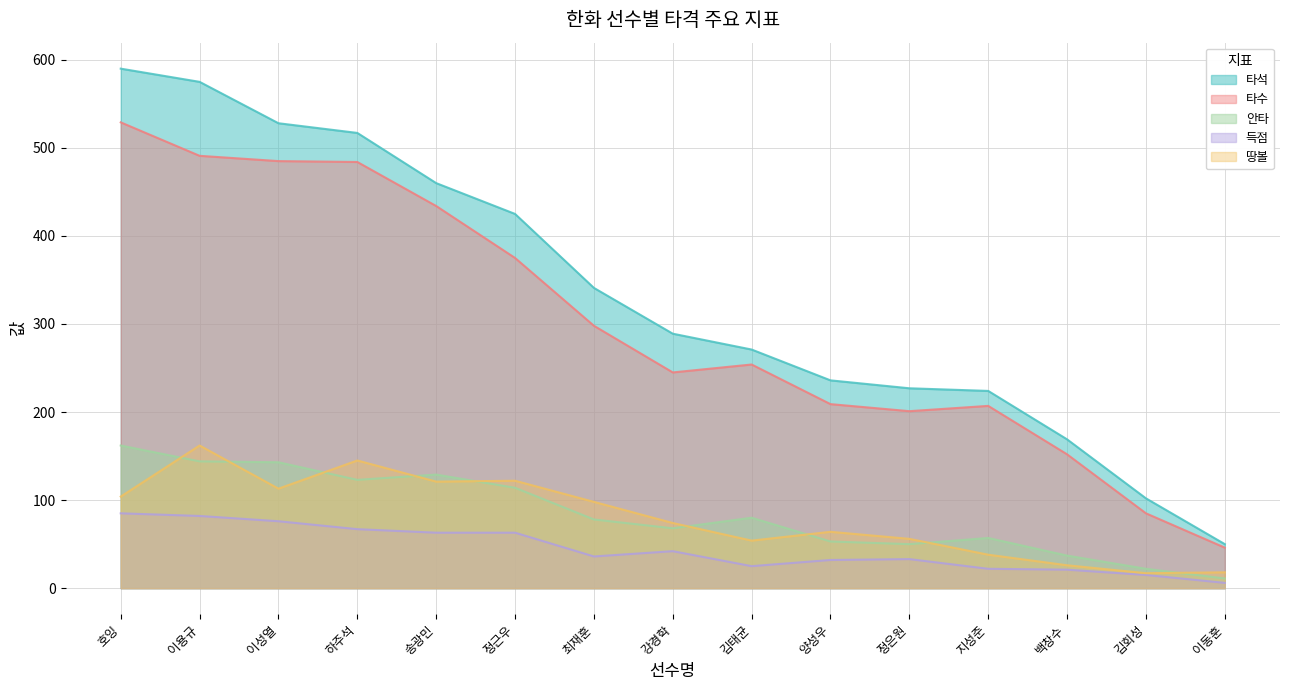

How many lines are shown in the chart?

5